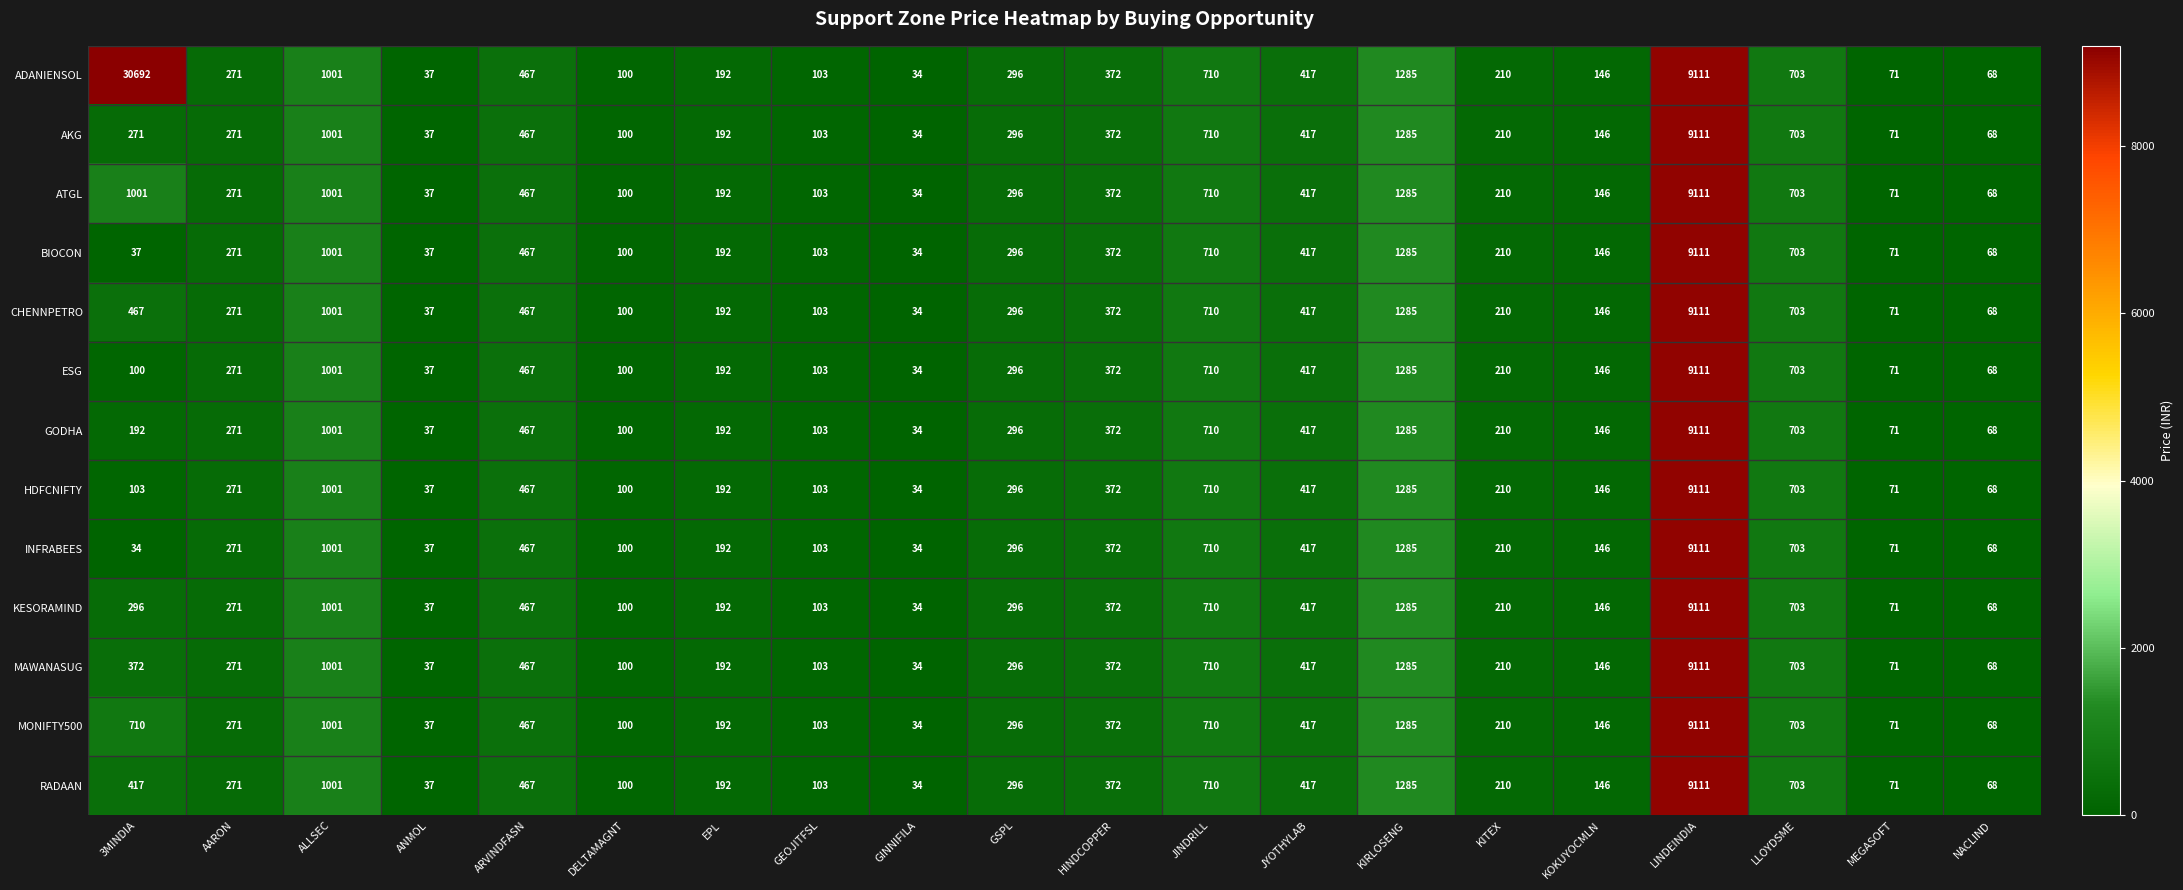

Which series has the widest spread of values?

ADANIENSOL